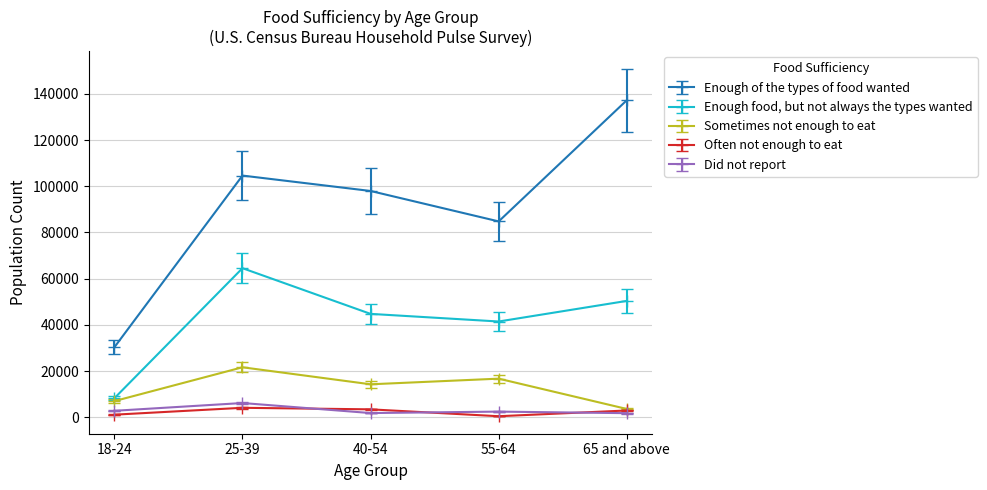

True or false: Sometimes not enough to eat and Did not report intersect in this chart.

False